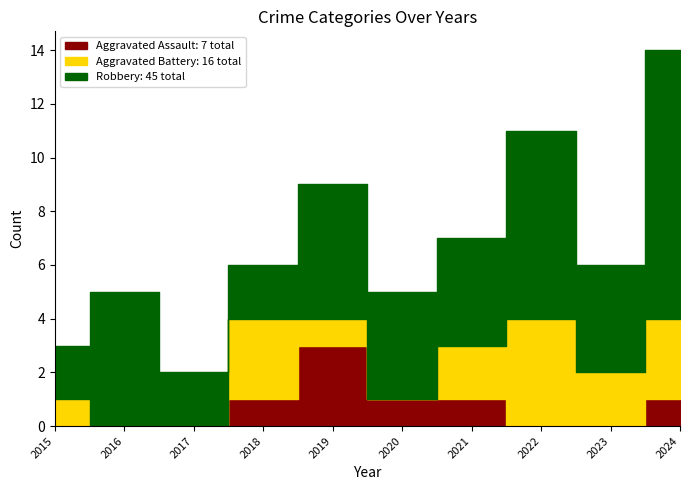

How many data points in Aggravated Battery are above 2?

3